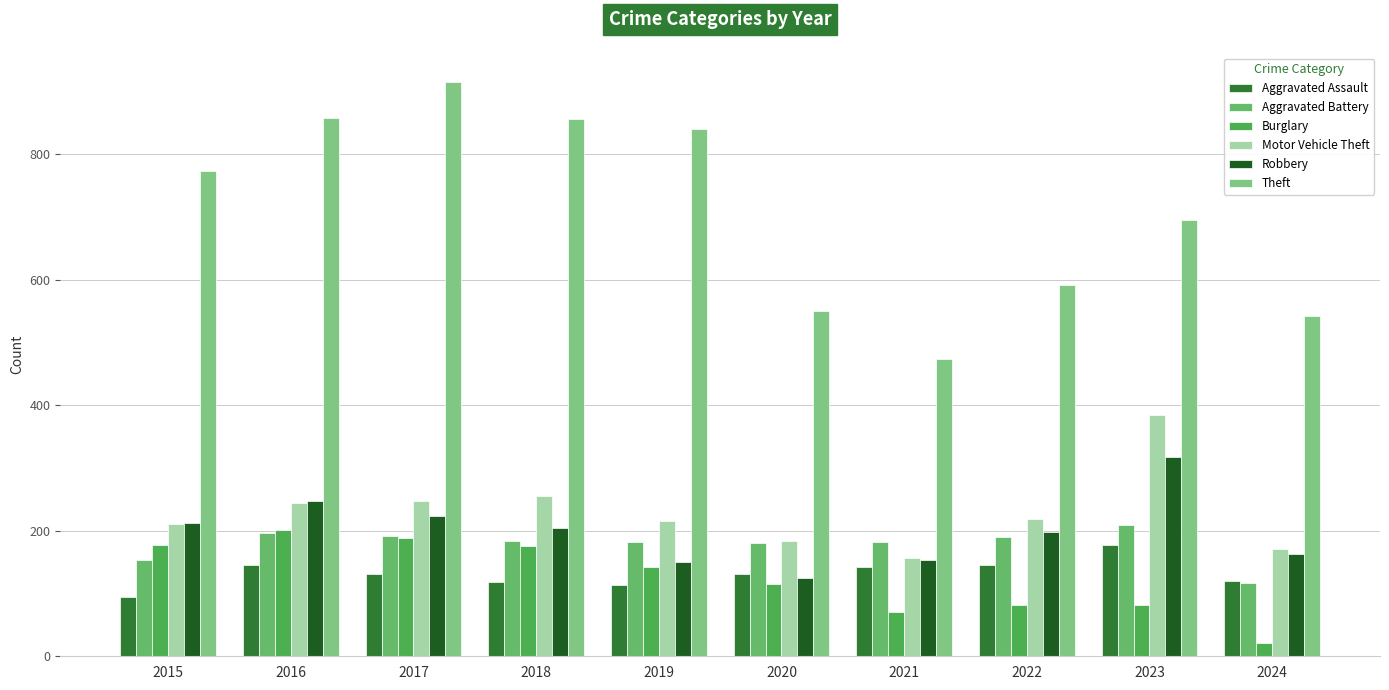

Does the chart contain any negative values?

No